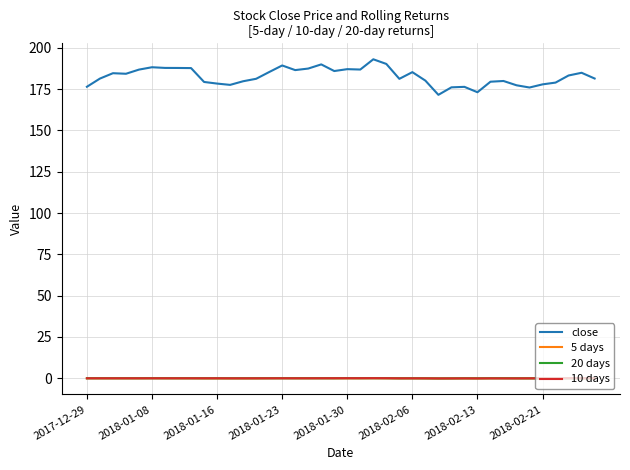

True or false: 20 days and close cross at least once.

False